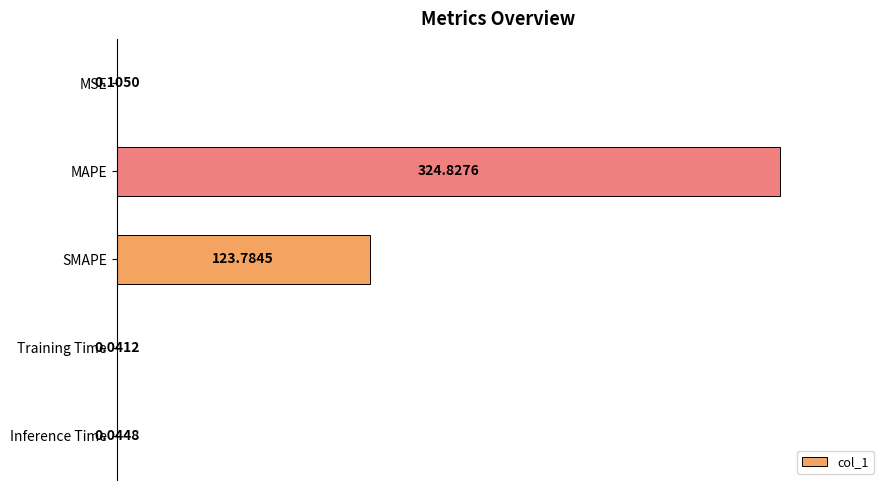

What is the sum of the values at MAPE and SMAPE?

448.6